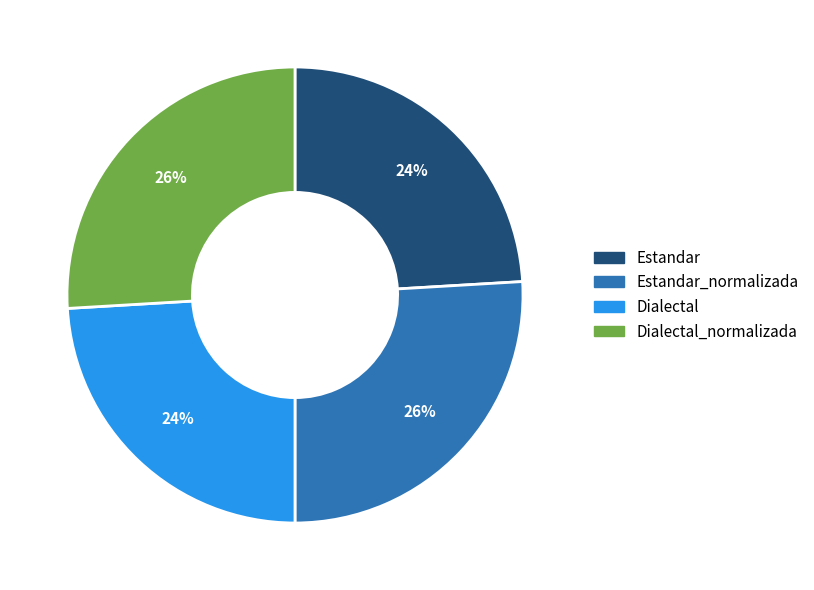

Approximately how many times larger is the value at Estandar_normalizada compared to Estandar?

1.1